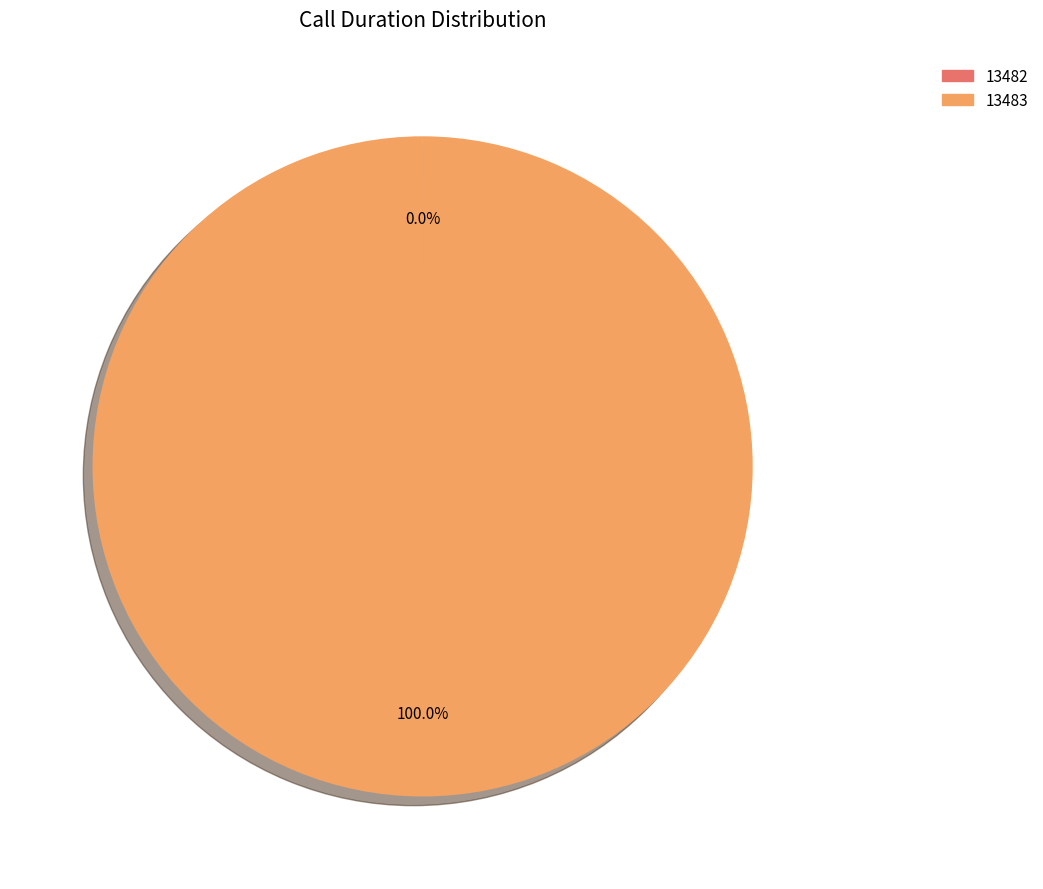

Does 13483 represent more than half of the total?

Yes